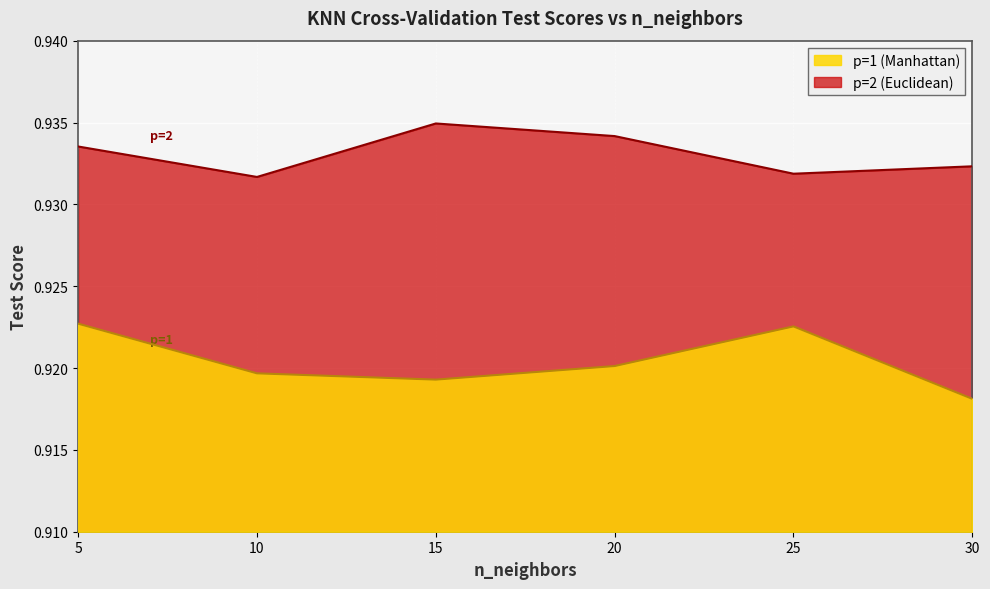

What is the value of the p=1 (Manhattan) point at the 1st from the left?

0.9